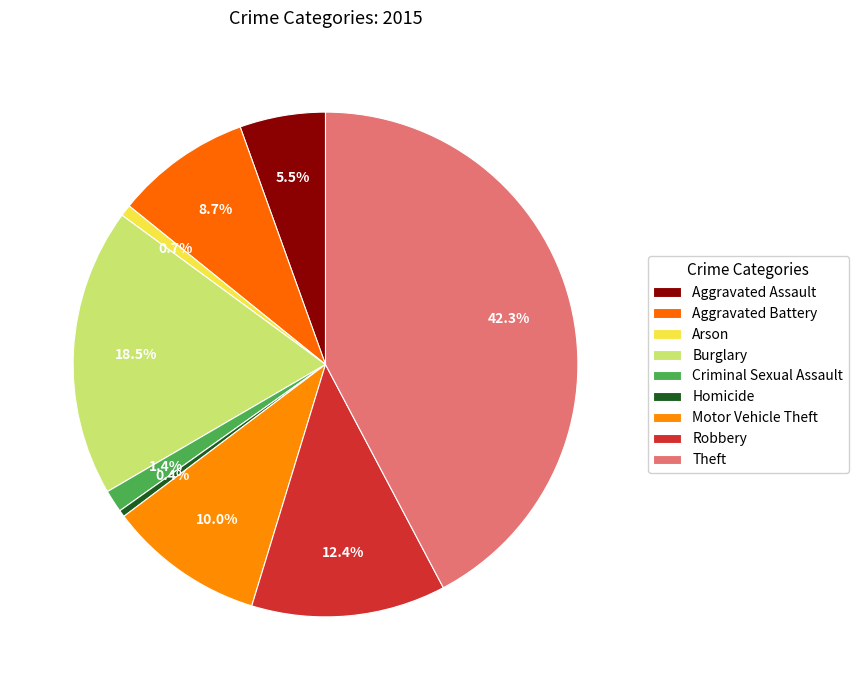

Does Theft represent more than half of the total?

No